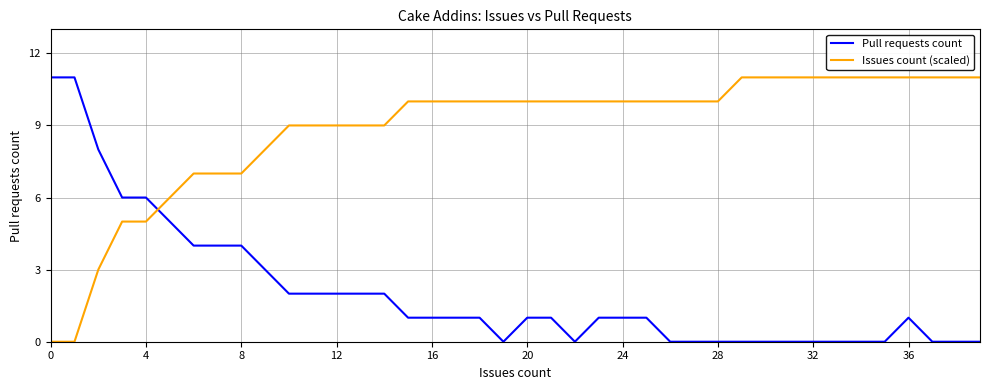

Which series has the largest total across all categories?

Issues count (scaled)